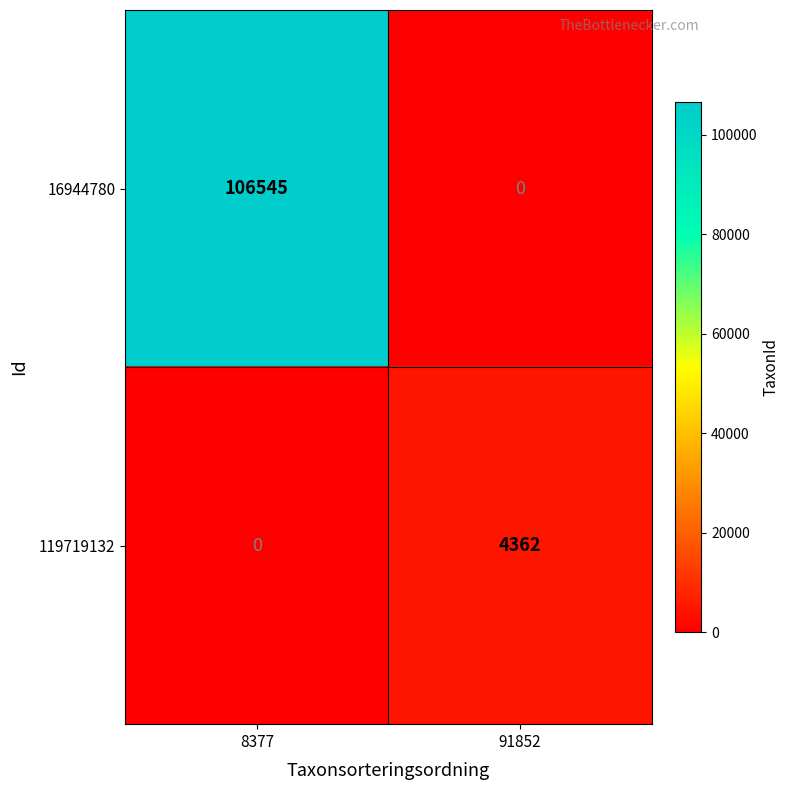

List the series in order of their peak value, highest first.

16944780, 119719132